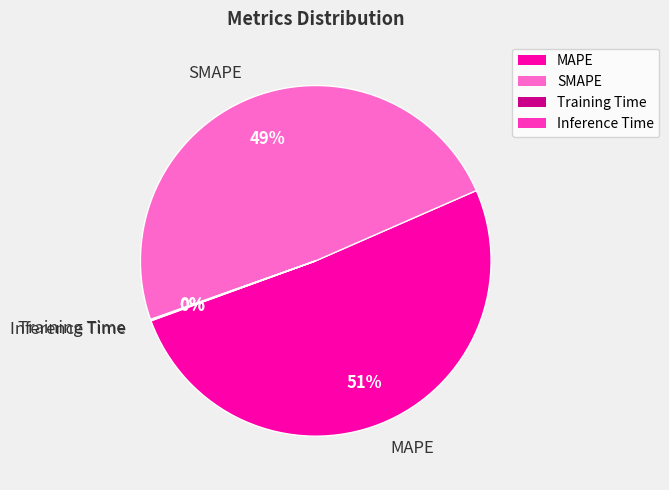

Between MAPE and SMAPE, which is larger?

MAPE